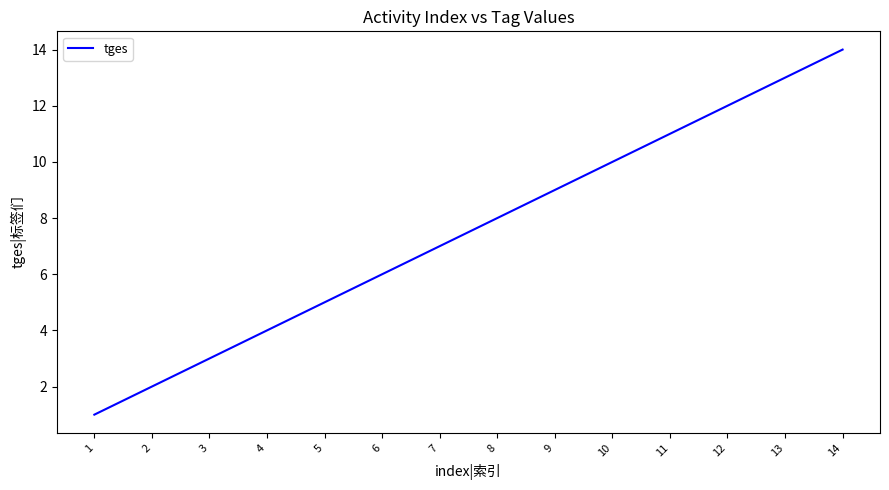

Reading left to right, what are all the values shown in this chart?

1=1	2=2	3=3	4=4	5=5	6=6	7=7	8=8	9=9	10=10	11=11	12=12	13=13	14=14